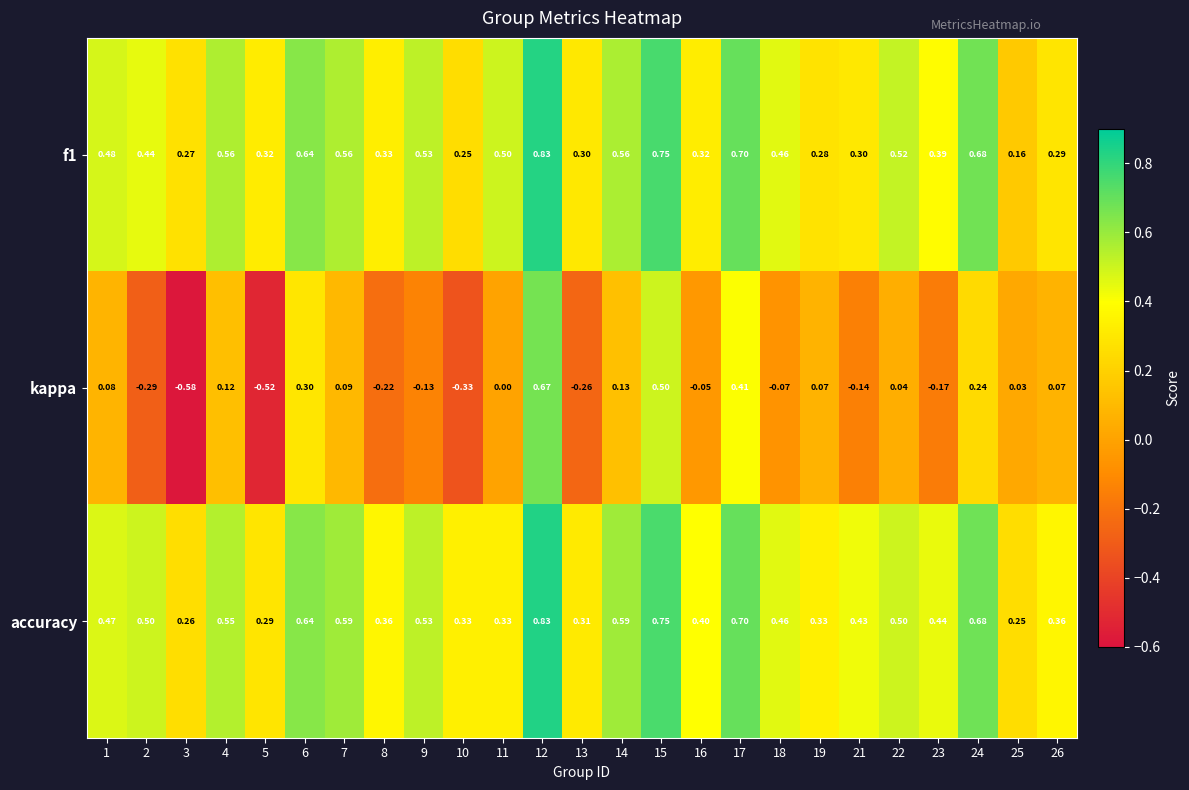

At how many categories does at least one series exceed 0?

25